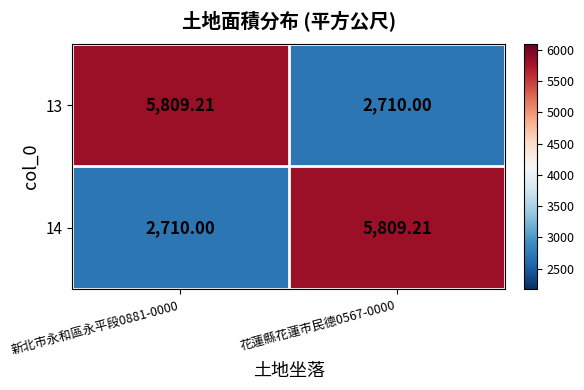

Is the value of 14 at 新北市永和區永平段0881-0000 greater than the value of 13 at 新北市永和區永平段0881-0000?

No